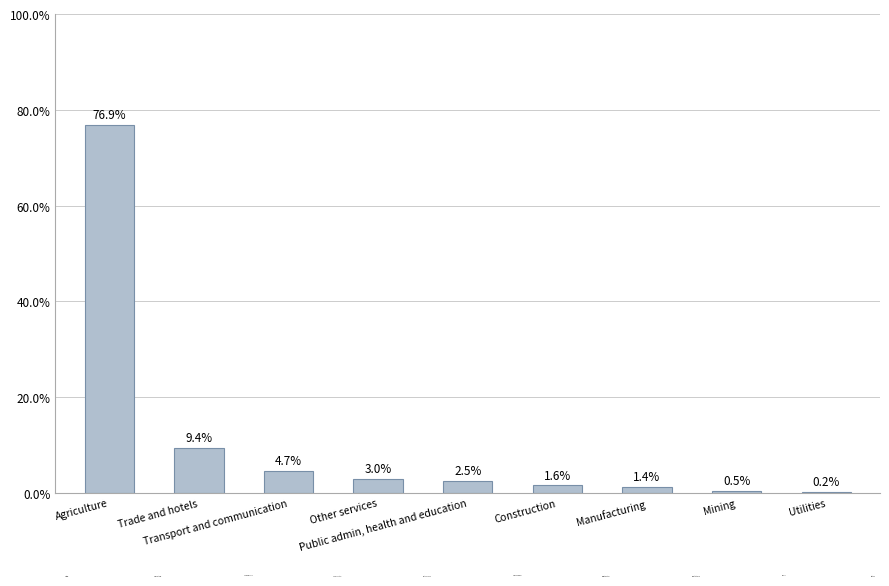

Is it true that the value at Trade and hotels is 9.4?

True